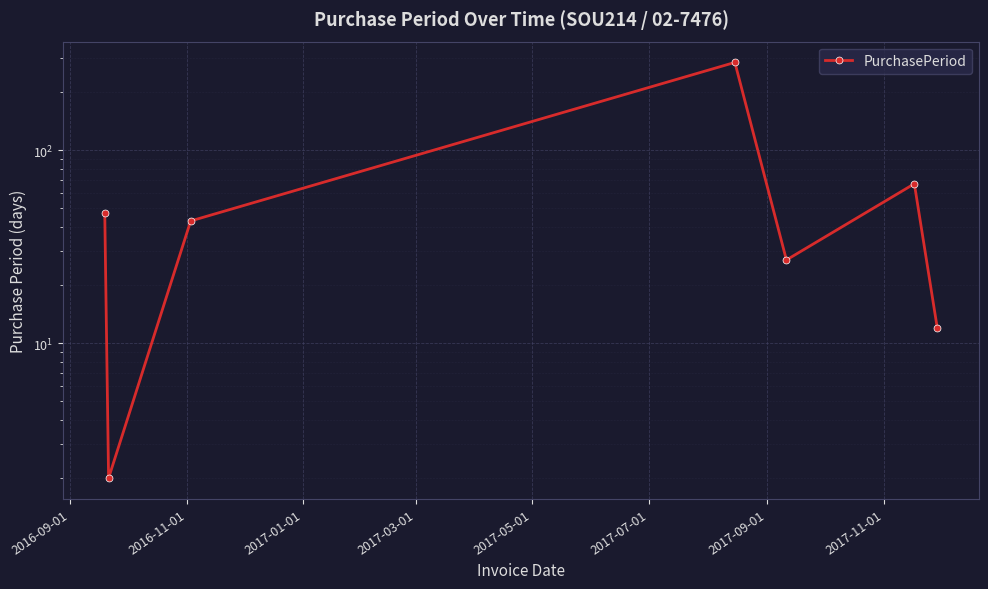

What is the maximum value shown in the chart?

285